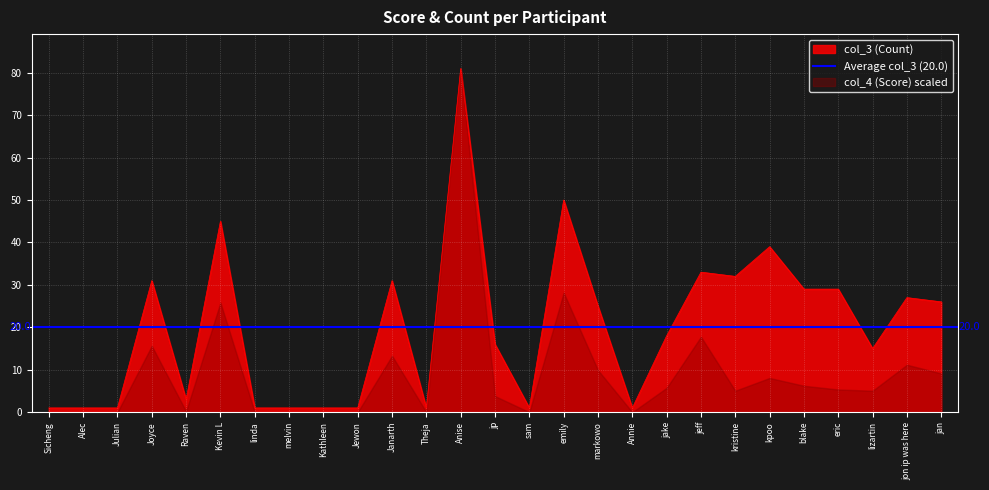

What is the change in value from Anise to jon ip was here?

-54